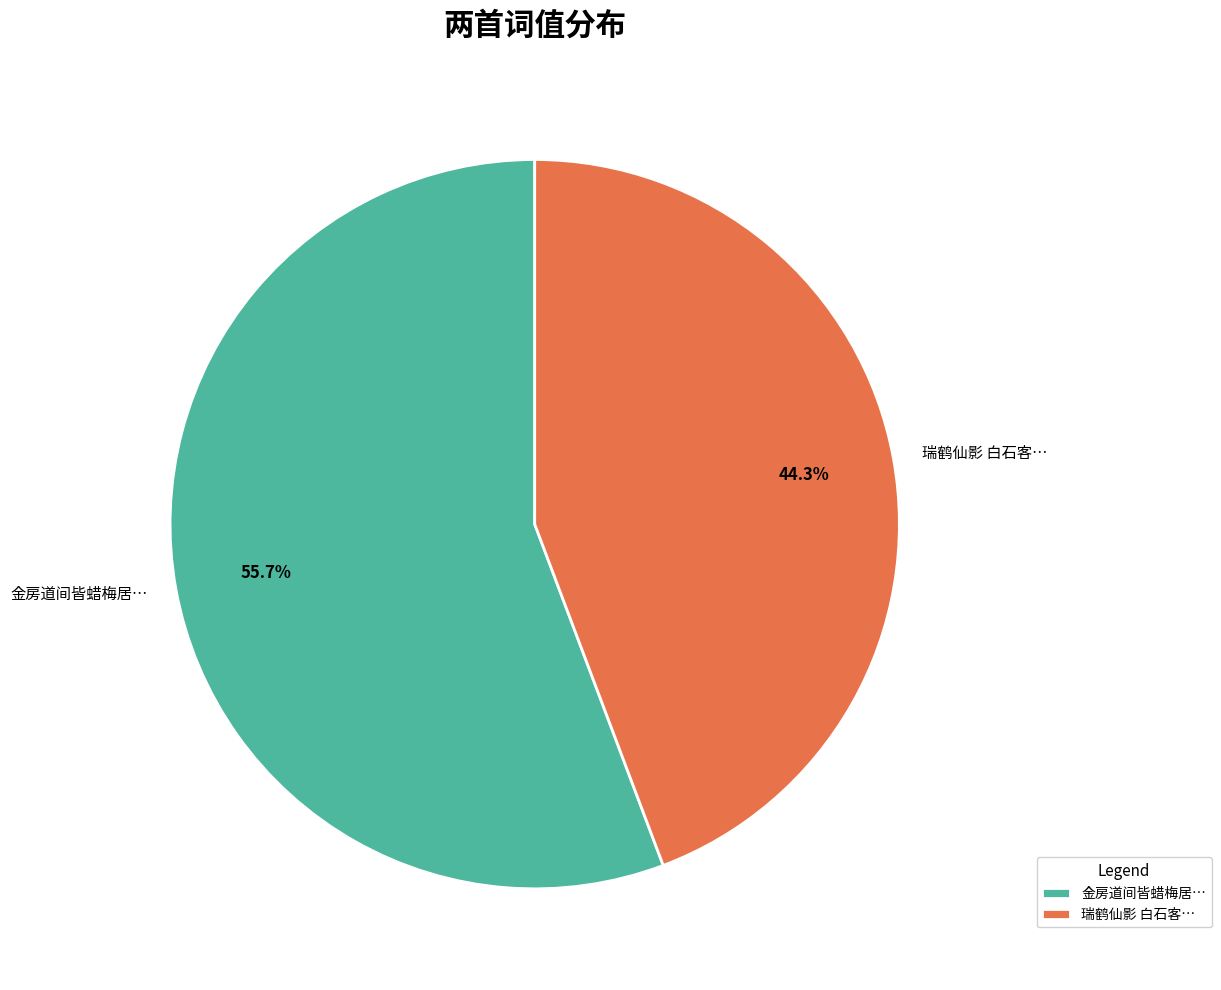

Is there any slice that represents more than half of the pie?

Yes